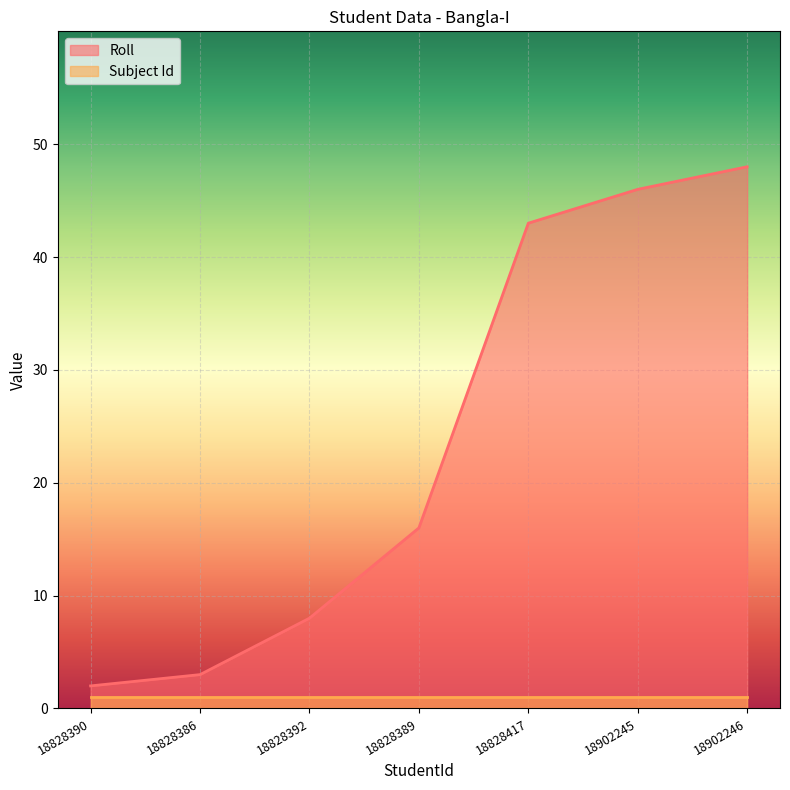

What is the label of the 2nd point from the right?

18902245